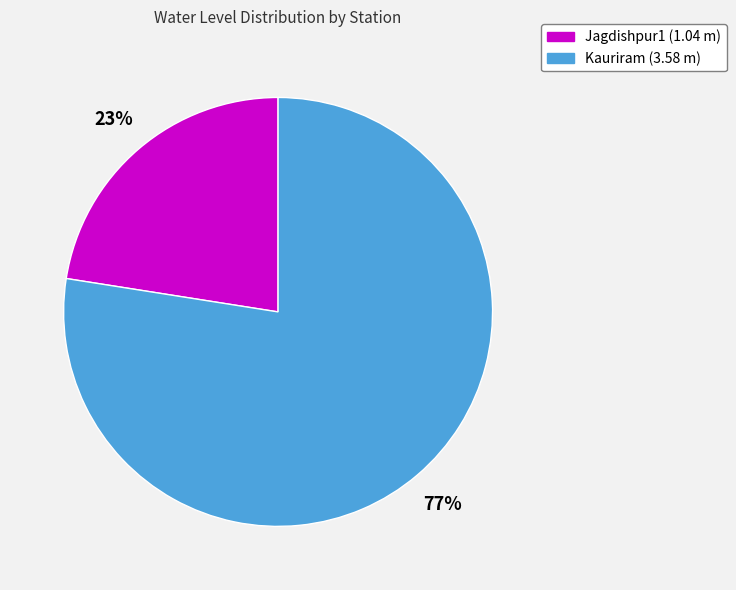

Do Kauriram and Jagdishpur1 together represent more than half of the pie?

Yes